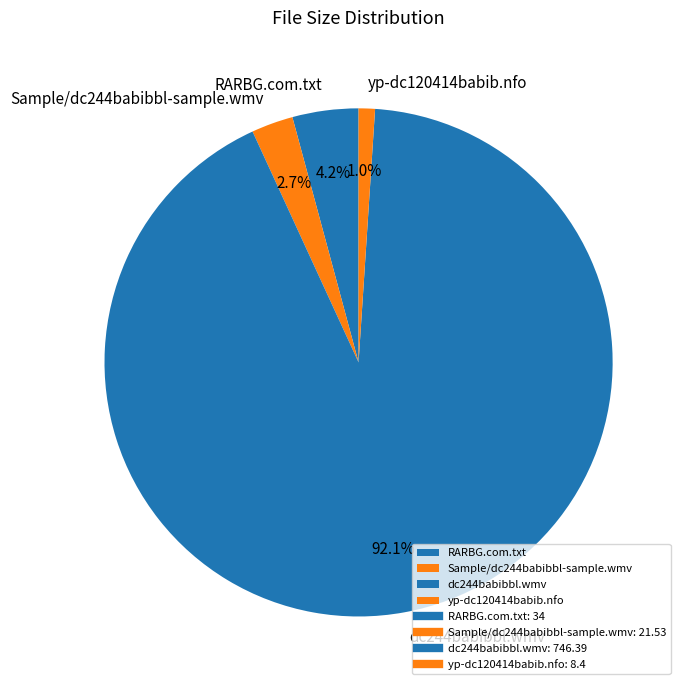

True or false: dc244babibbl.wmv accounts for 86% of the total.

False